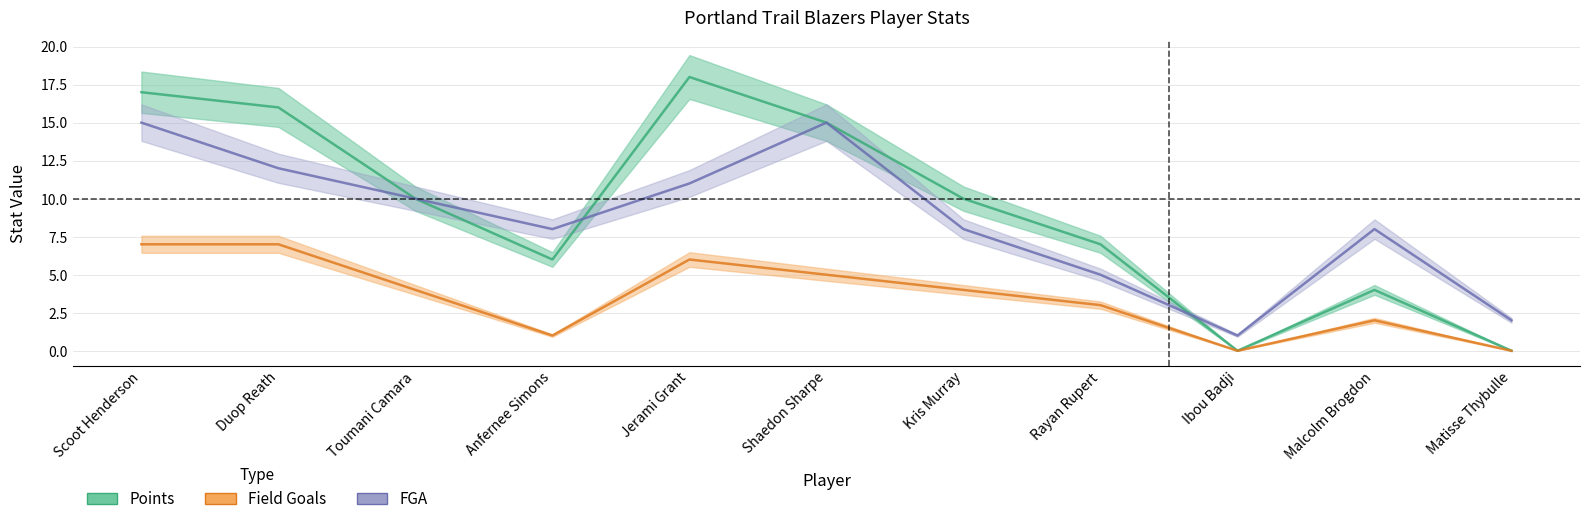

In FGA, how many points are higher than both neighbors (excluding endpoints)?

2